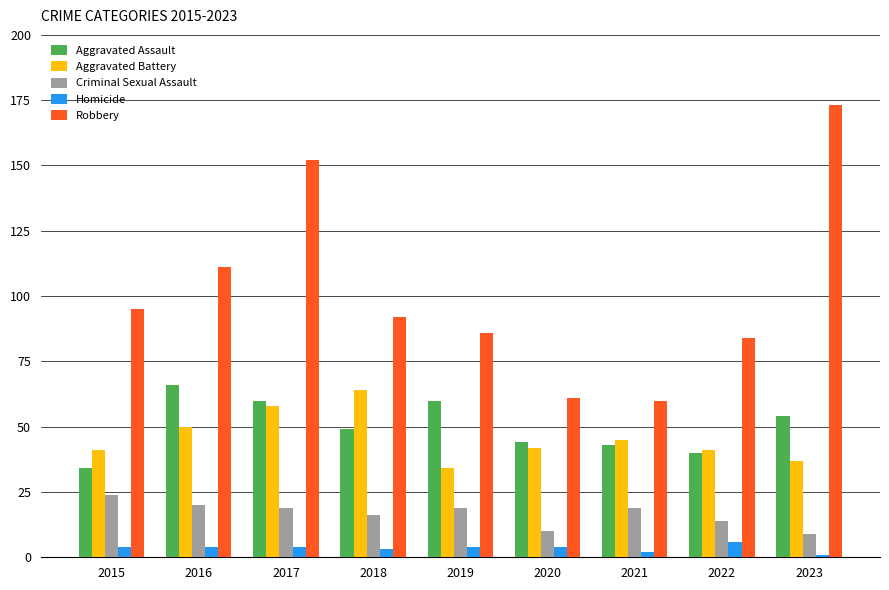

Reading left to right, list all the values displayed in this chart.

Aggravated Assault: 2015=34	2016=66	2017=60	2018=49	2019=60	2020=44	2021=43	2022=40	2023=54
Aggravated Battery: 2015=41	2016=50	2017=58	2018=64	2019=34	2020=42	2021=45	2022=41	2023=37
Criminal Sexual Assault: 2015=24	2016=20	2017=19	2018=16	2019=19	2020=10	2021=19	2022=14	2023=9
Homicide: 2015=4	2016=4	2017=4	2018=3	2019=4	2020=4	2021=2	2022=6	2023=1
Robbery: 2015=95	2016=111	2017=152	2018=92	2019=86	2020=61	2021=60	2022=84	2023=173